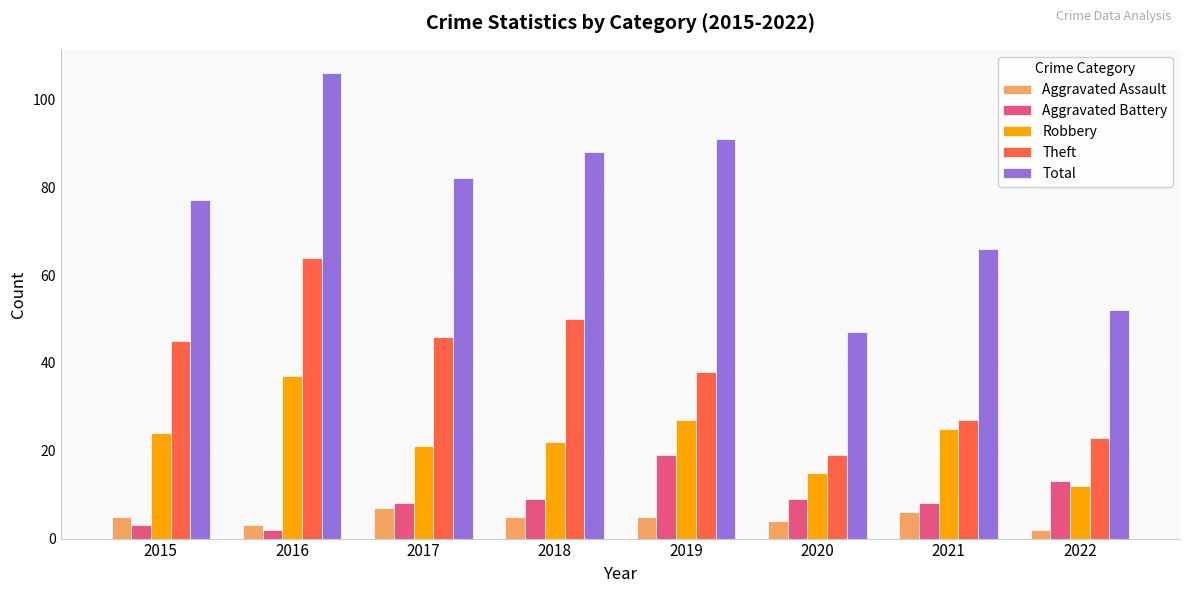

Is the value of Theft at 2020 greater than the value of Total at 2021?

No